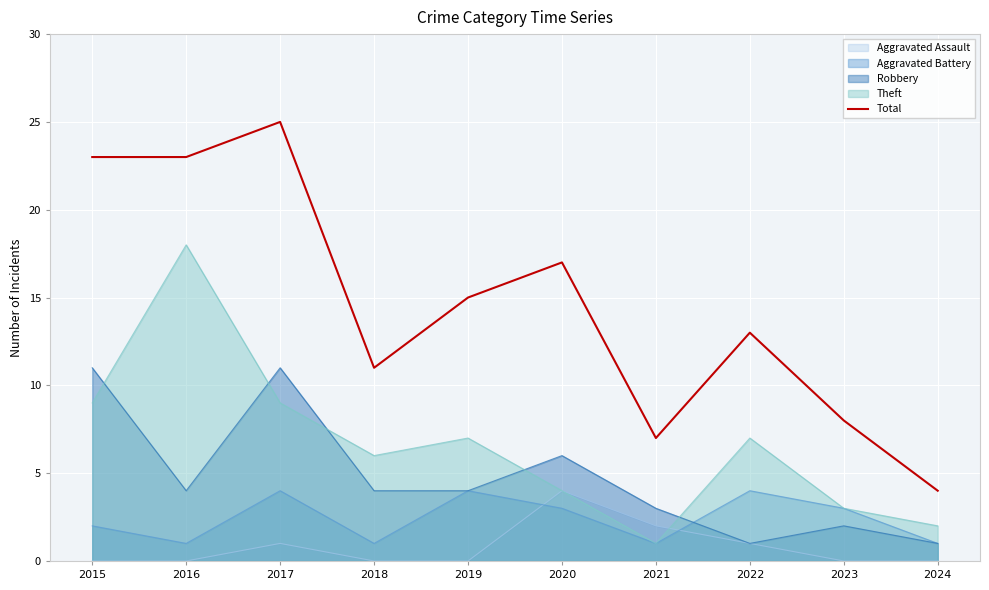

How many lines are shown in the chart?

5